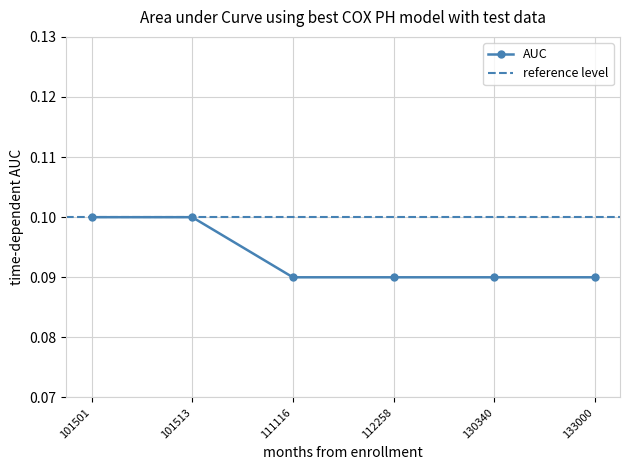

True or false: the data shows 0.2 at 112258.

False